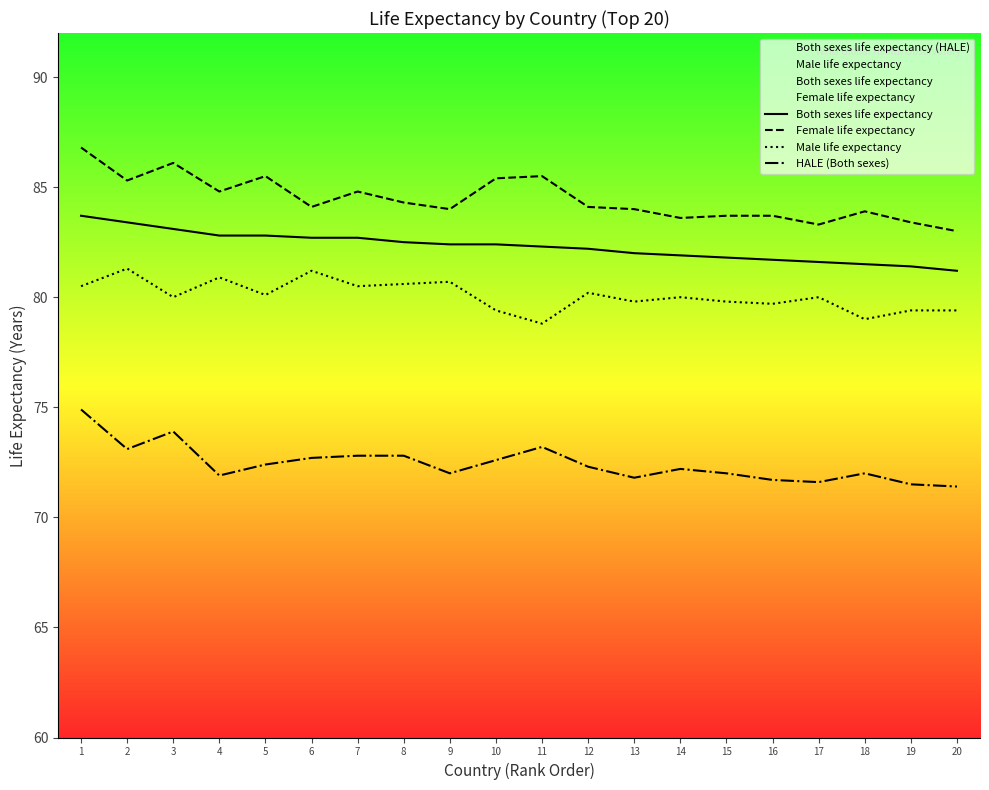

What is the lowest value of the Both sexes life expectancy series?

81.2